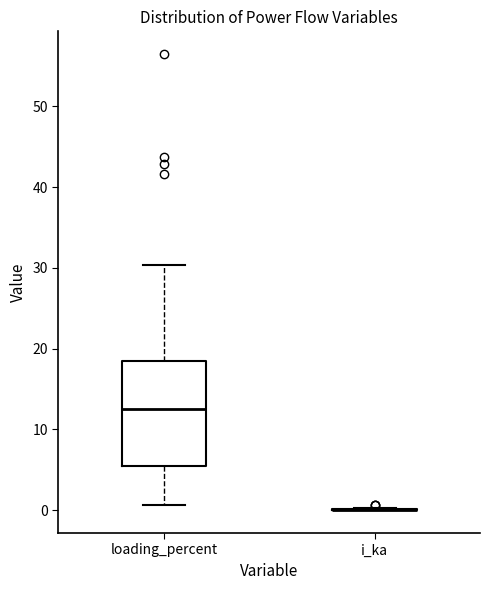

Comparing the boxes themselves (not the whiskers), which one is the tallest?

loading_percent